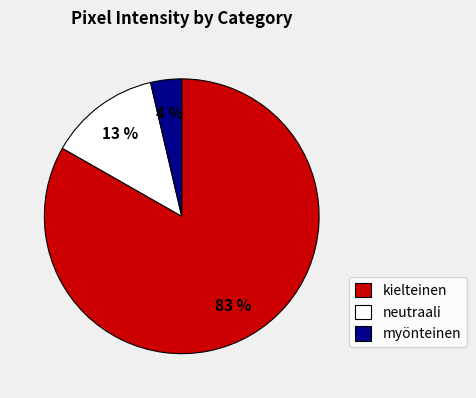

How many slices are in this pie chart?

3